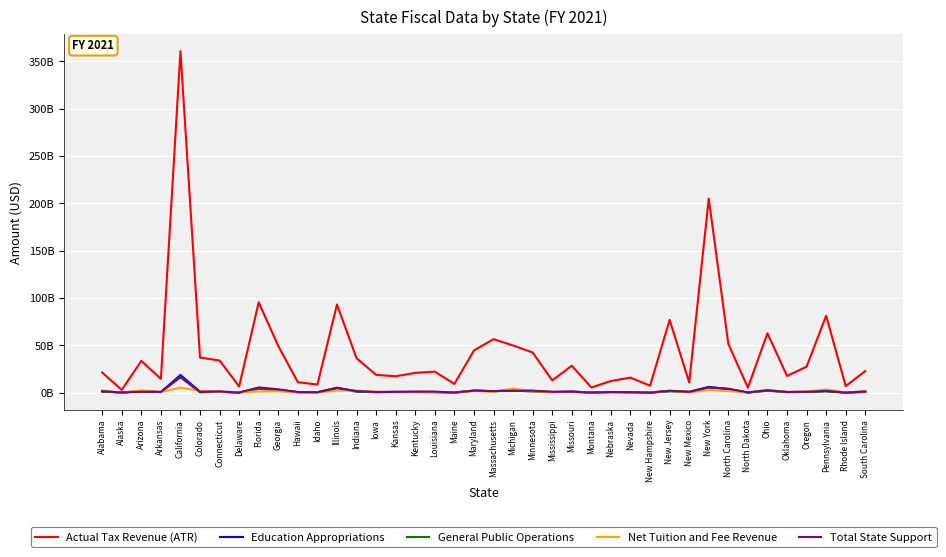

Is this an area chart (filled region under the line)?

No